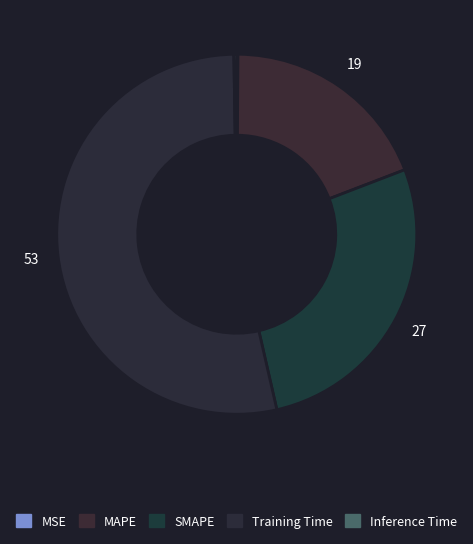

True or false: MAPE accounts for 19% of the total.

True